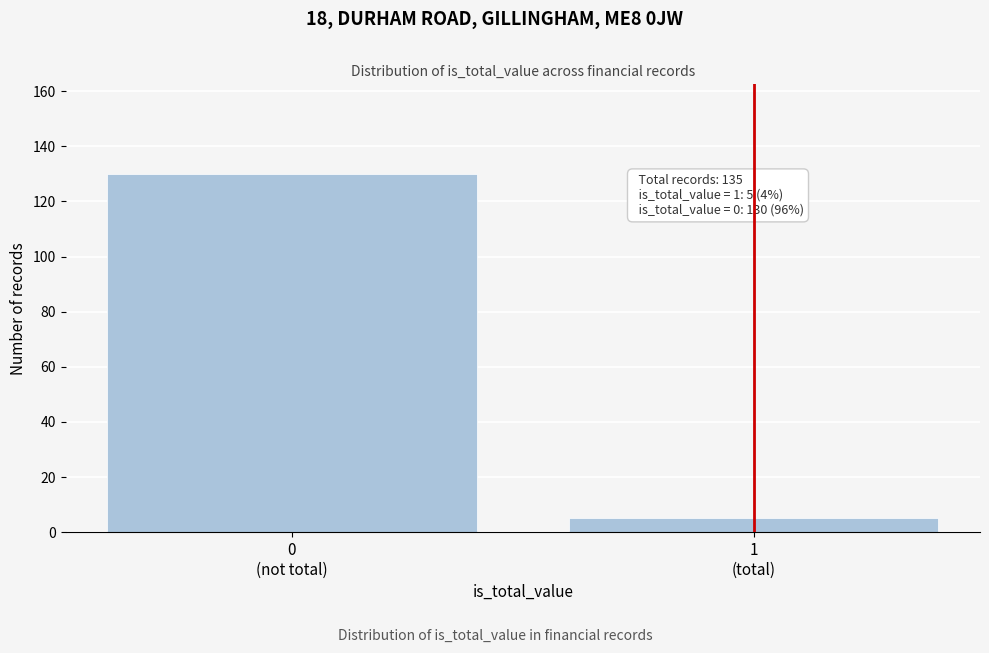

Reading left to right, what are all the values shown in this chart?

130	5